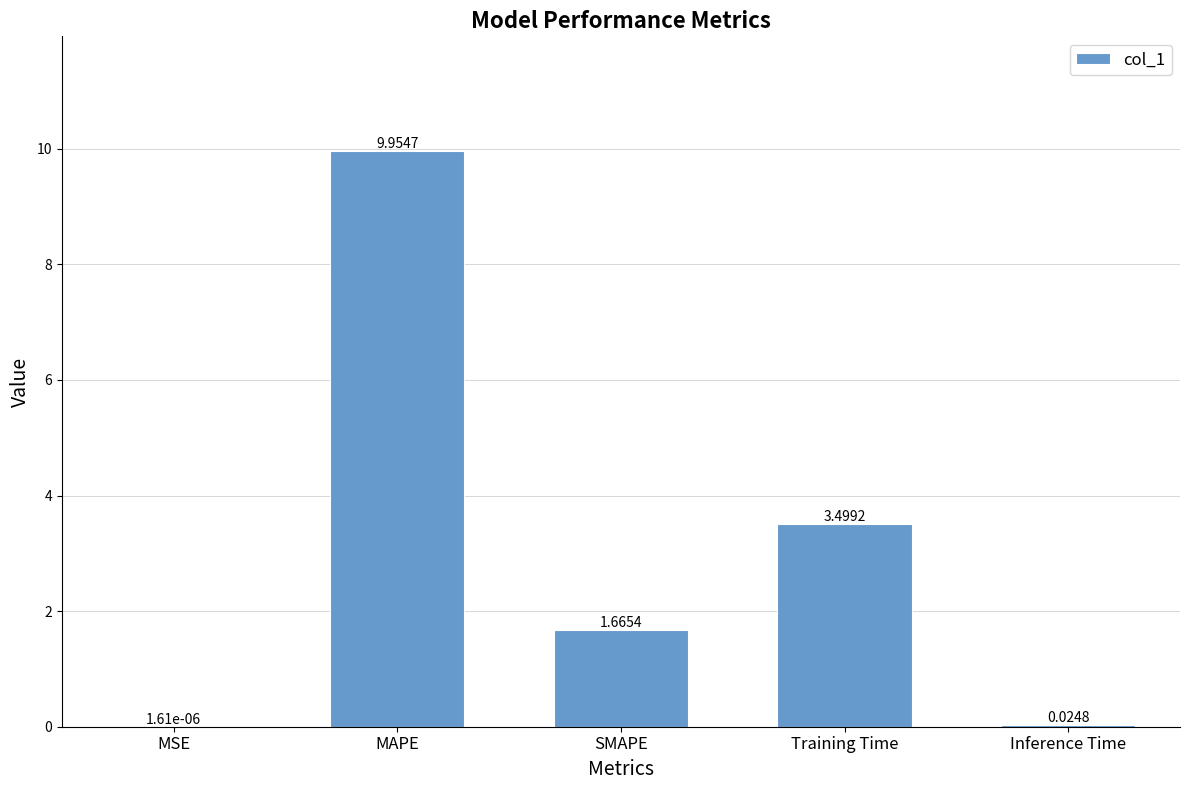

What is the sum of the values at SMAPE and Training Time?

5.2